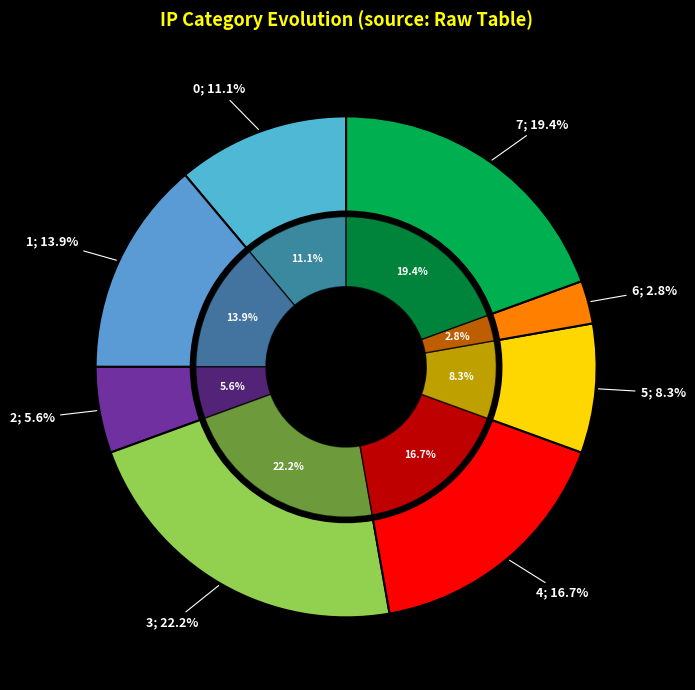

The 1 slice represents 14% of the pie. True or false?

True